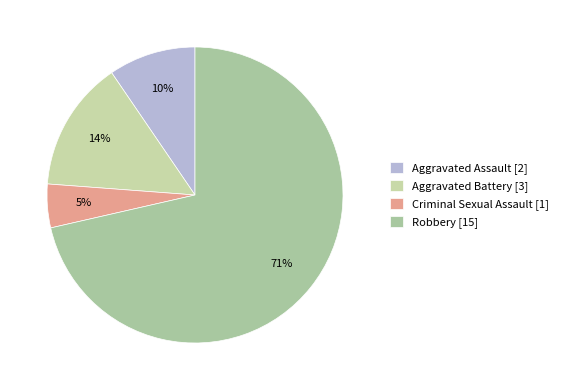

Count the number of slices in the pie.

4